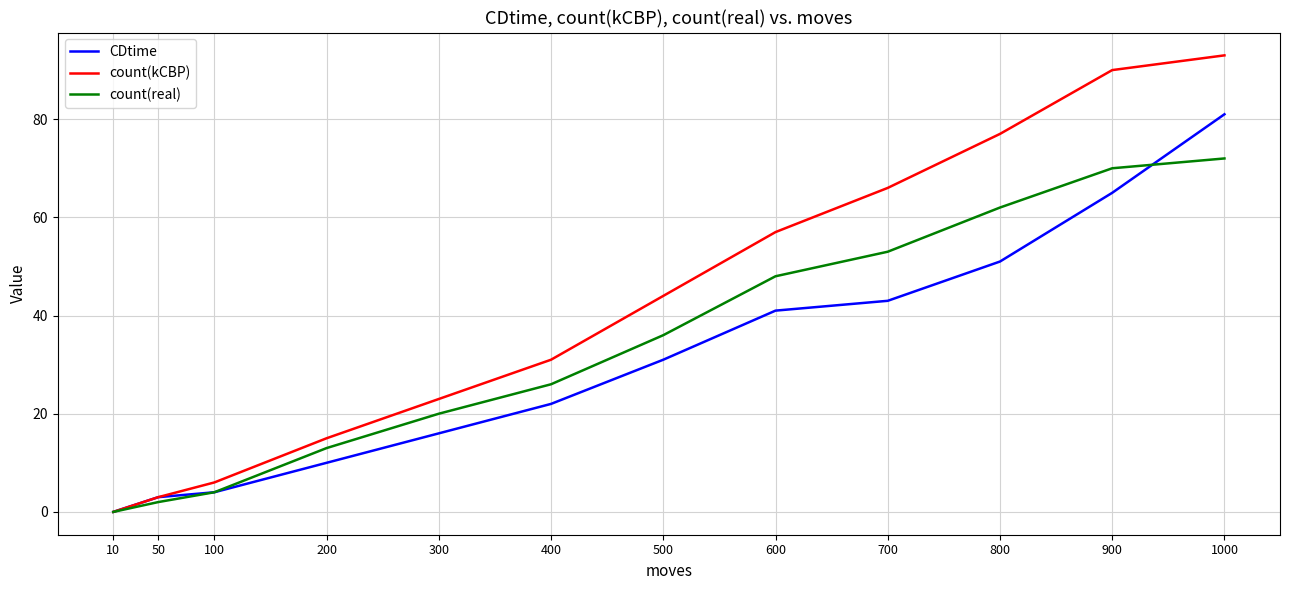

How many lines are shown in the chart?

3